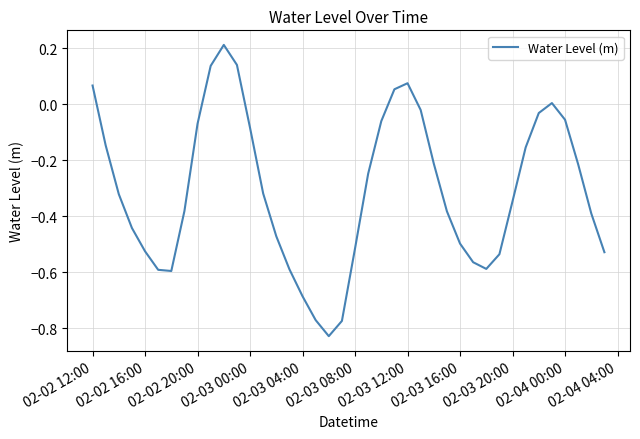

What is the difference between the maximum and minimum values?

1.0